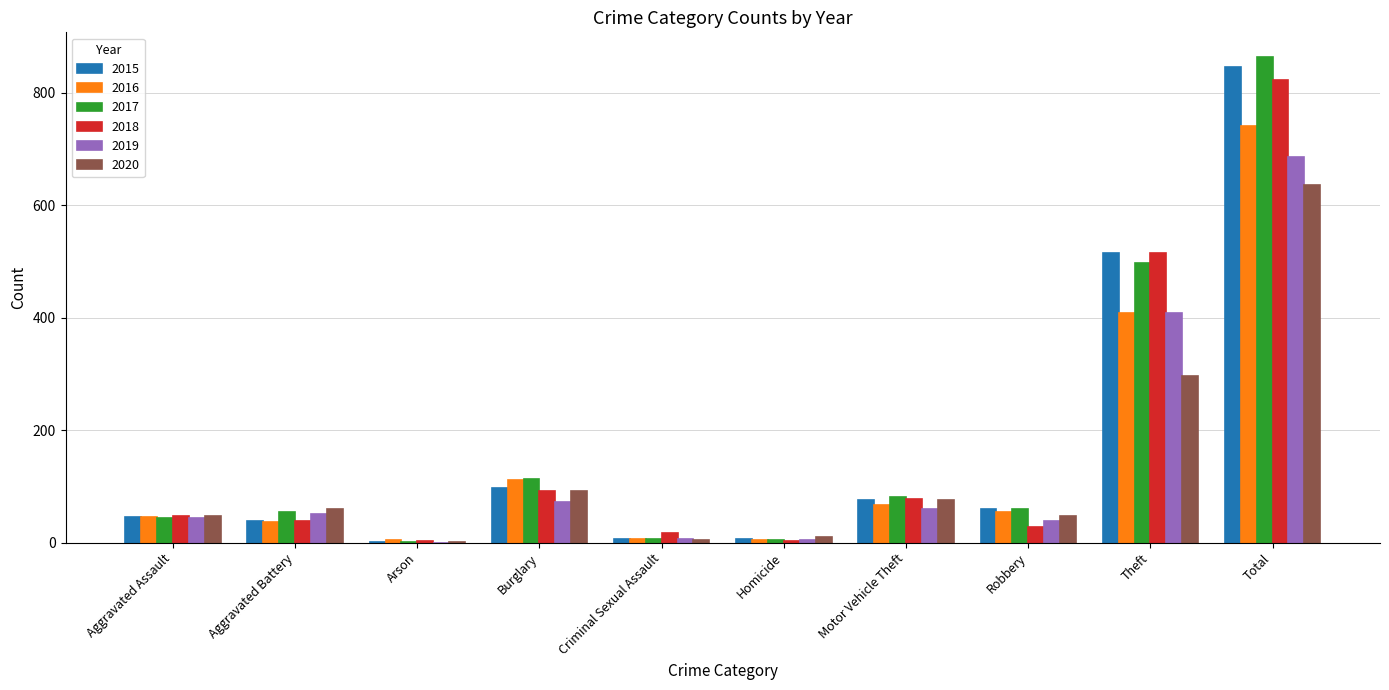

What is the difference between the 2019 values at Total and Theft?

277